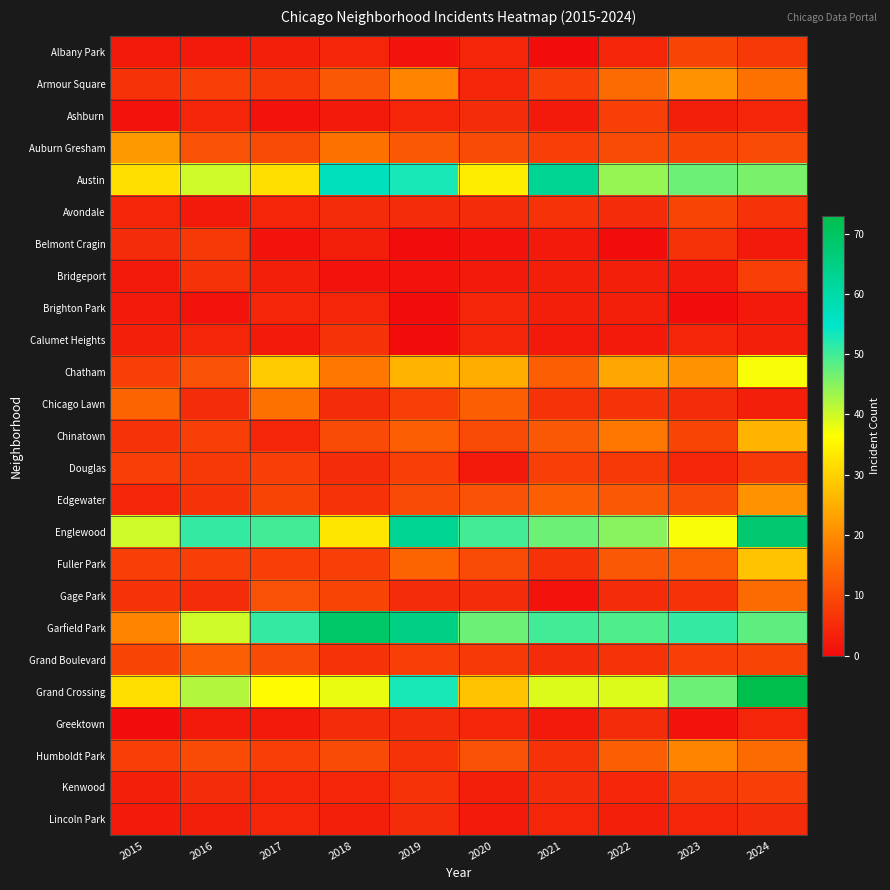

At which category is the sum across all series the highest?

2024